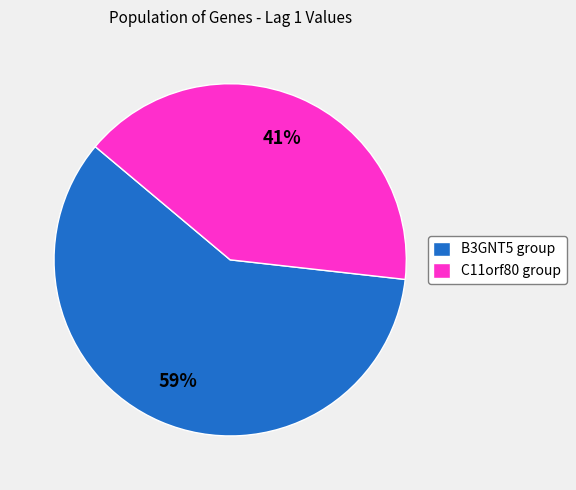

How many segments does this pie chart have?

2